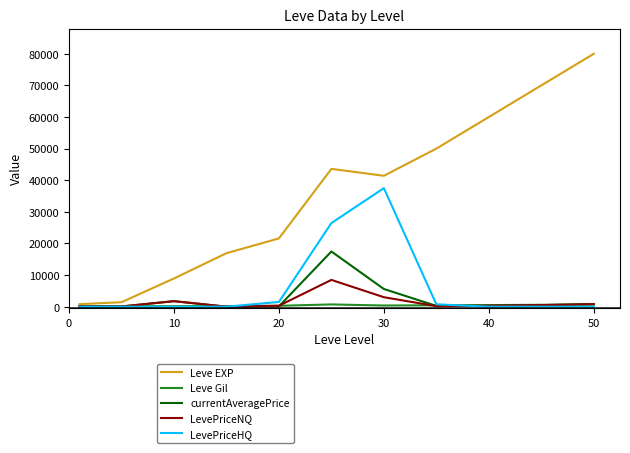

At how many categories does at least one series exceed 34994?

6